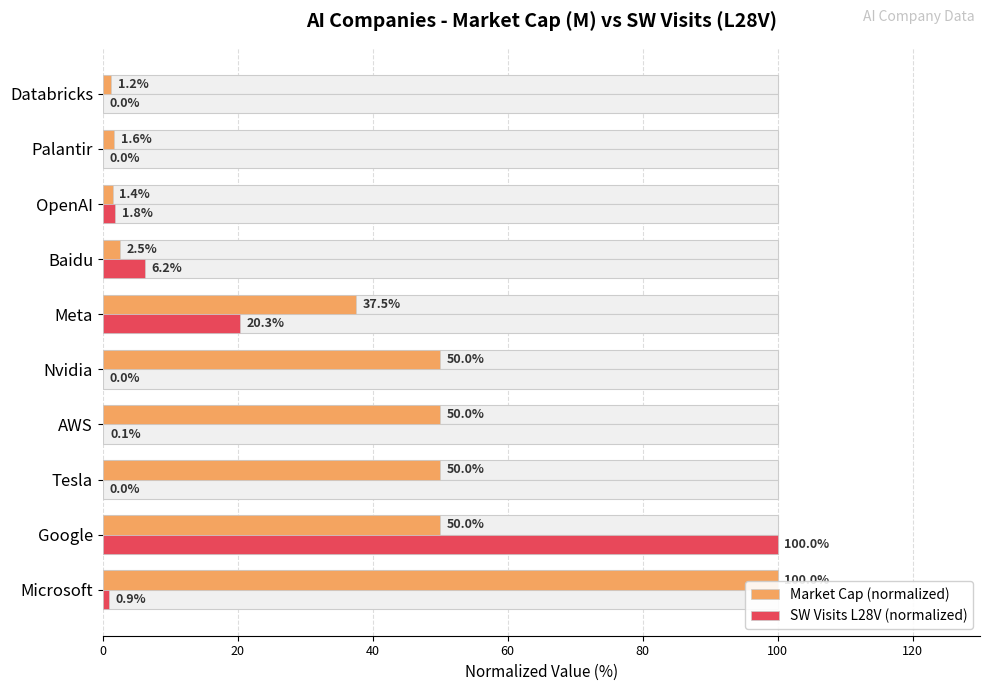

What is the average value of the SW Visits L28V (normalized) series?

12.9